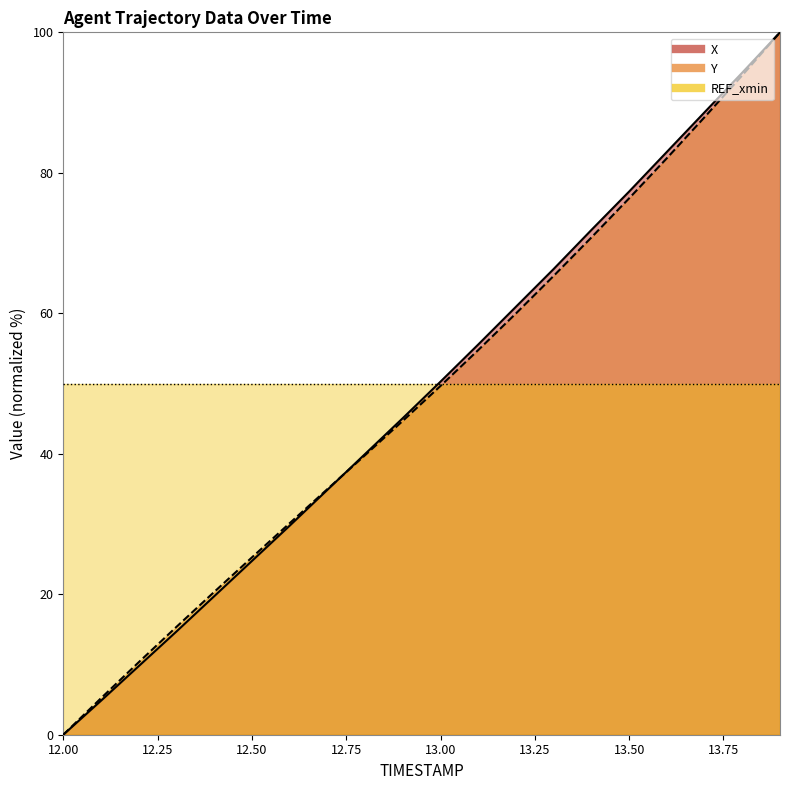

How many data points in Y are less than 49?

10